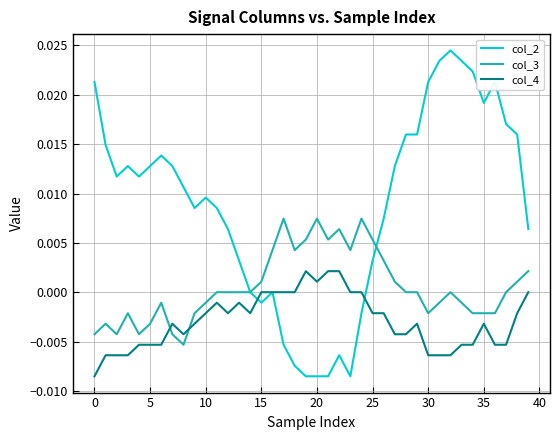

Does the chart have visible grid lines?

Yes